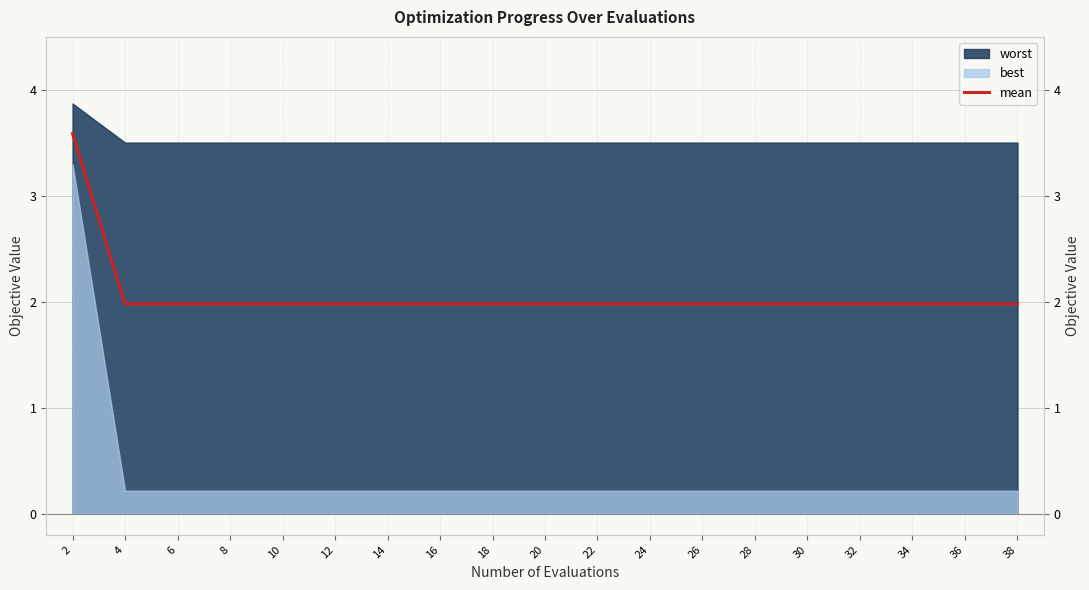

Where is the data nearest to the value 2?

4